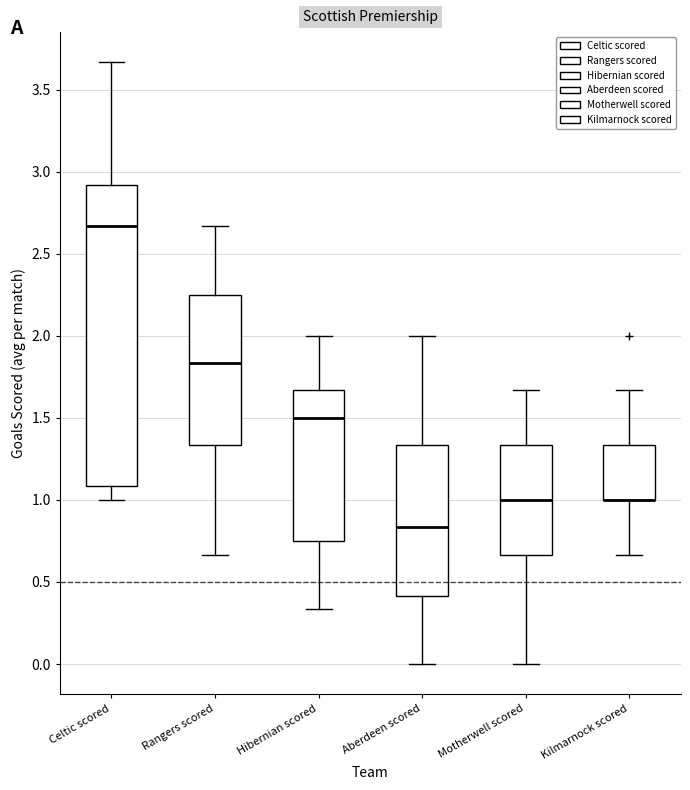

Reading left to right, read every box against the y-axis: the position of its median line, the range the box covers, and the ends of its whiskers. The values are not printed on the chart, so give them approximately, as read against the axis.

Celtic scored: median 2.65, box 1.10 to 2.90, whiskers 1.00 to 3.65
Rangers scored: median 1.85, box 1.35 to 2.25, whiskers 0.65 to 2.65
Hibernian scored: median 1.50, box 0.75 to 1.65, whiskers 0.35 to 2.00
Aberdeen scored: median 0.85, box 0.40 to 1.35, whiskers 0.00 to 2.00
Motherwell scored: median 1.00, box 0.65 to 1.35, whiskers 0.00 to 1.65
Kilmarnock scored: median 1.00 (drawn on the box's lower edge), box 1.00 to 1.35, whiskers 0.65 to 1.65